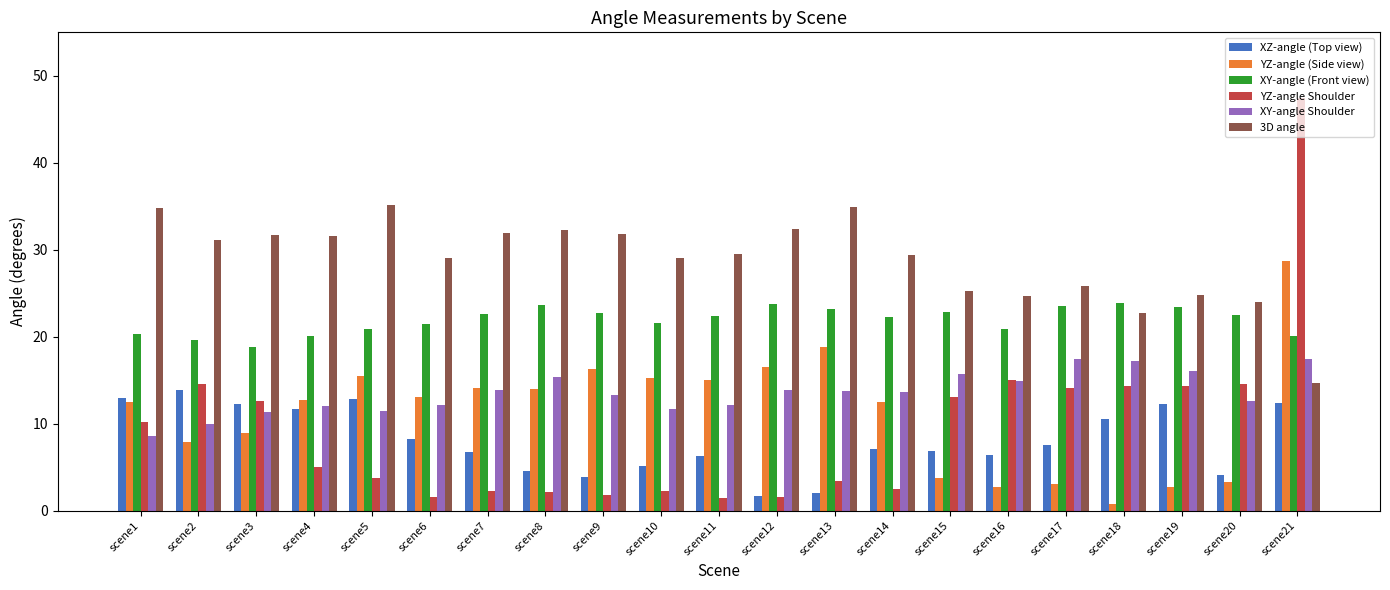

Is the value of 3D angle at scene20 greater than the value of XY-angle Shoulder at scene14?

Yes